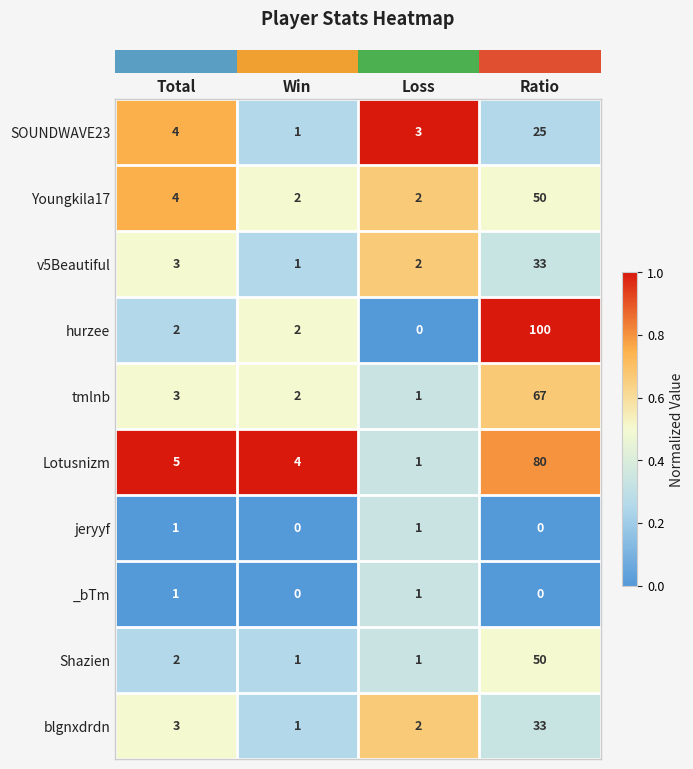

Which series has the largest total across all categories?

hurzee